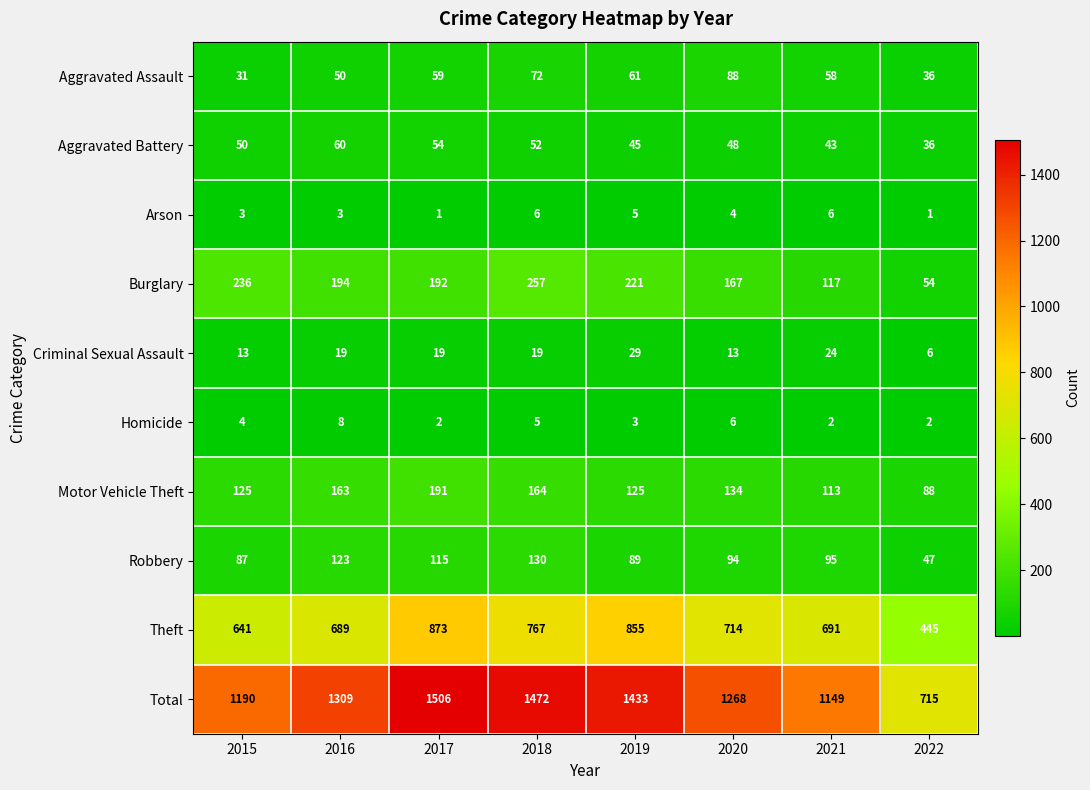

What value does the Theft series have at 2020?

714